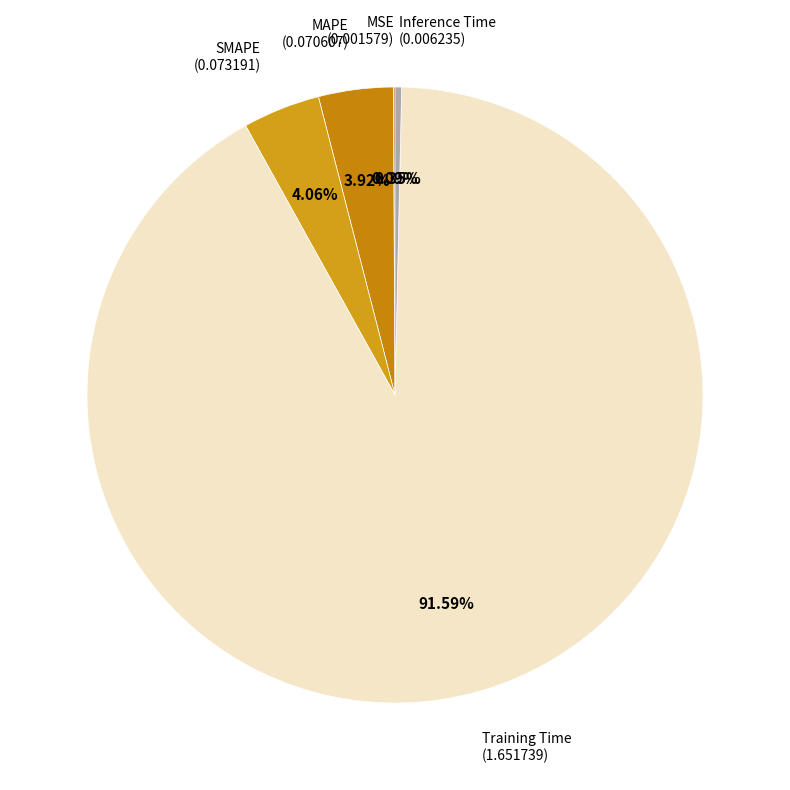

Does SMAPE account for over 50% of the chart?

No